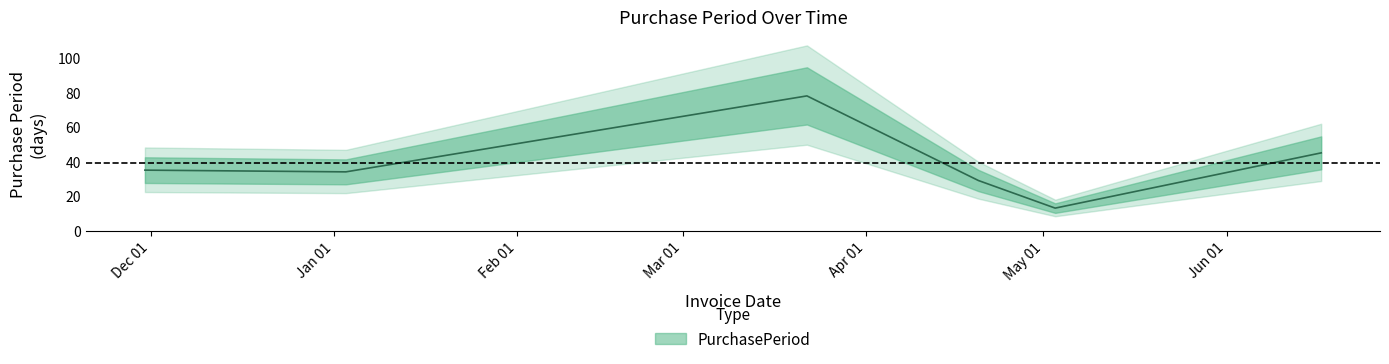

True or false: the data shows 78 at 2017-03-22.

True